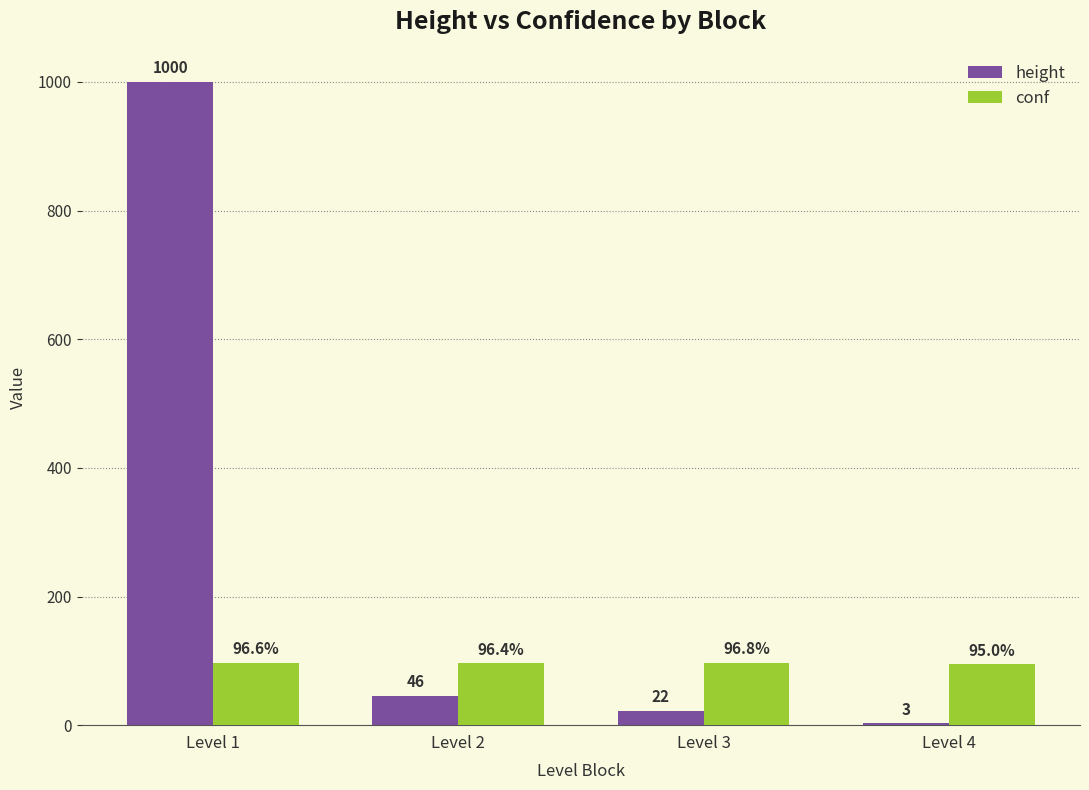

At which label is conf closest to 95?

Level 4